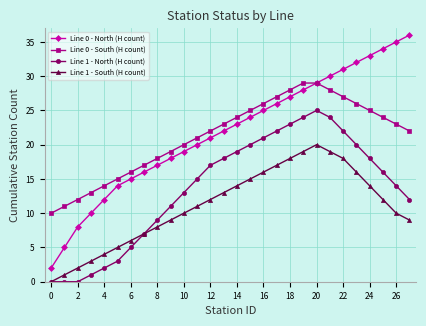

What is the maximum value shown in the chart?

36